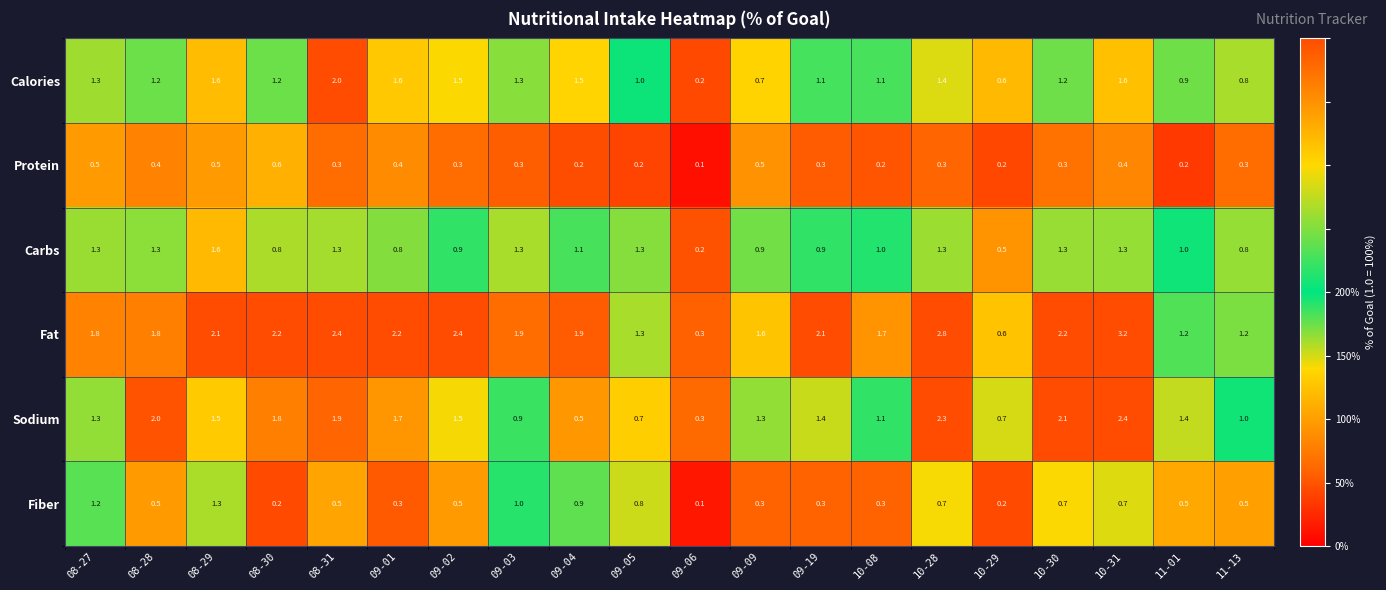

What is the maximum value for Fiber?

1.3